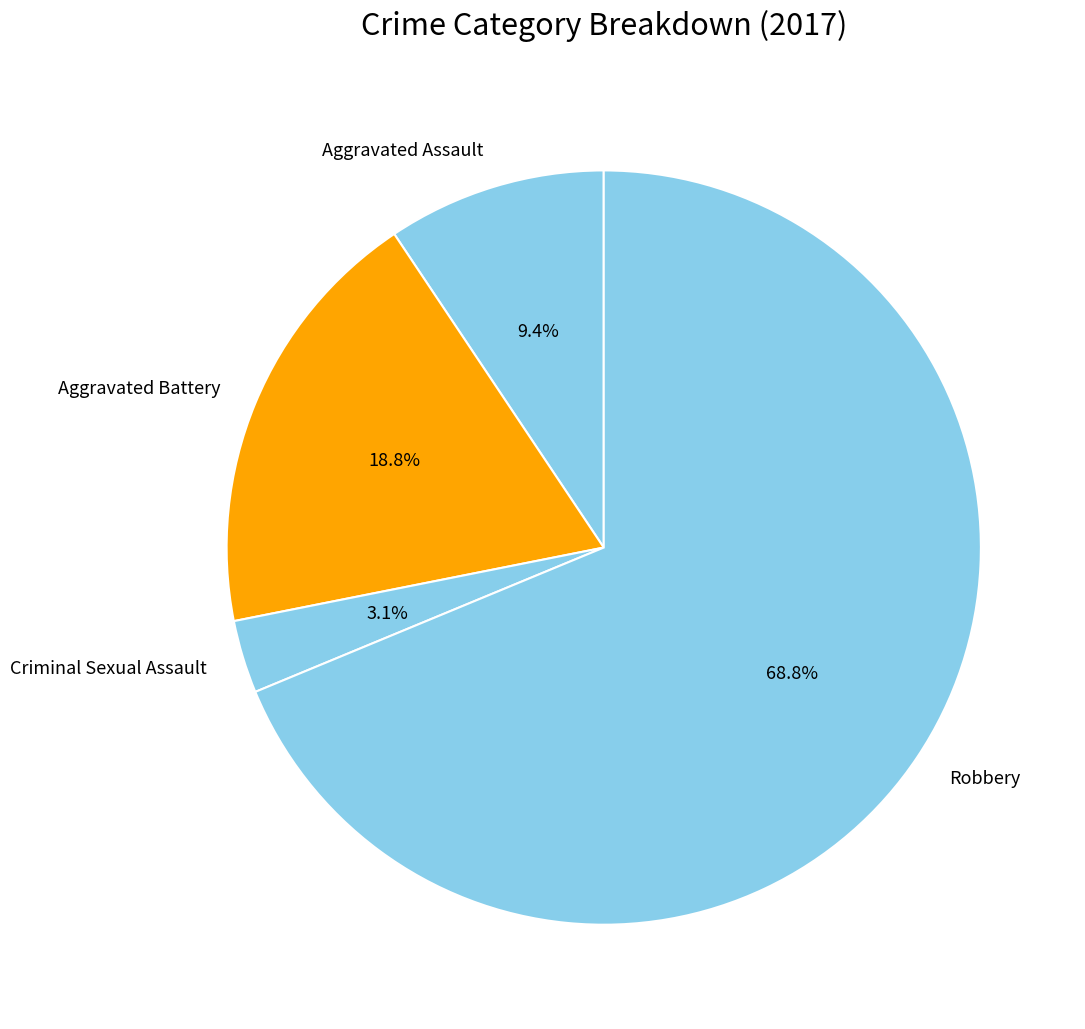

To the nearest percent, what is the difference between the largest and smallest slice percentages?

66%